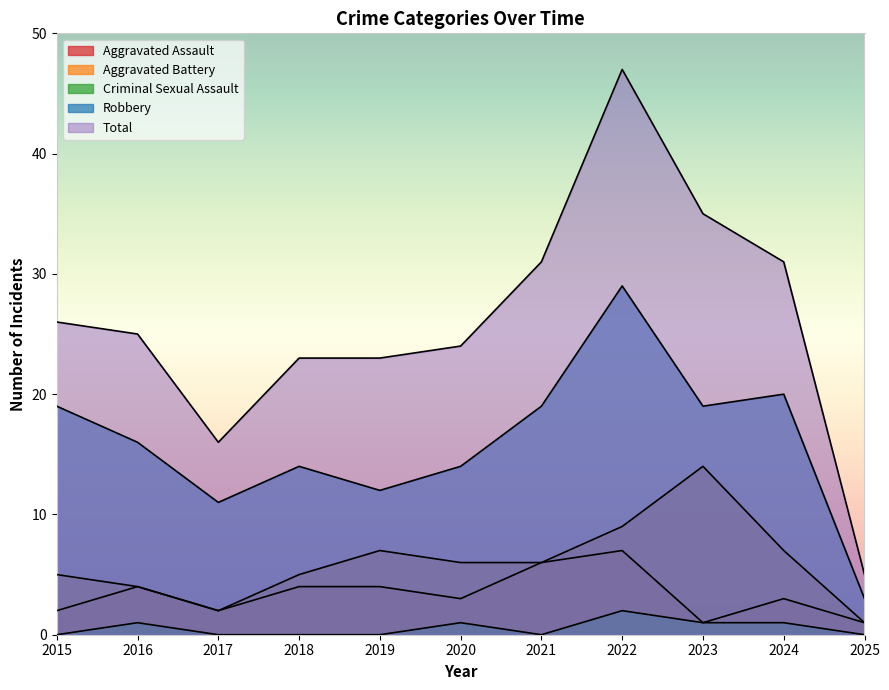

What is the difference between the Aggravated Assault values at 2015 and 2019?

2